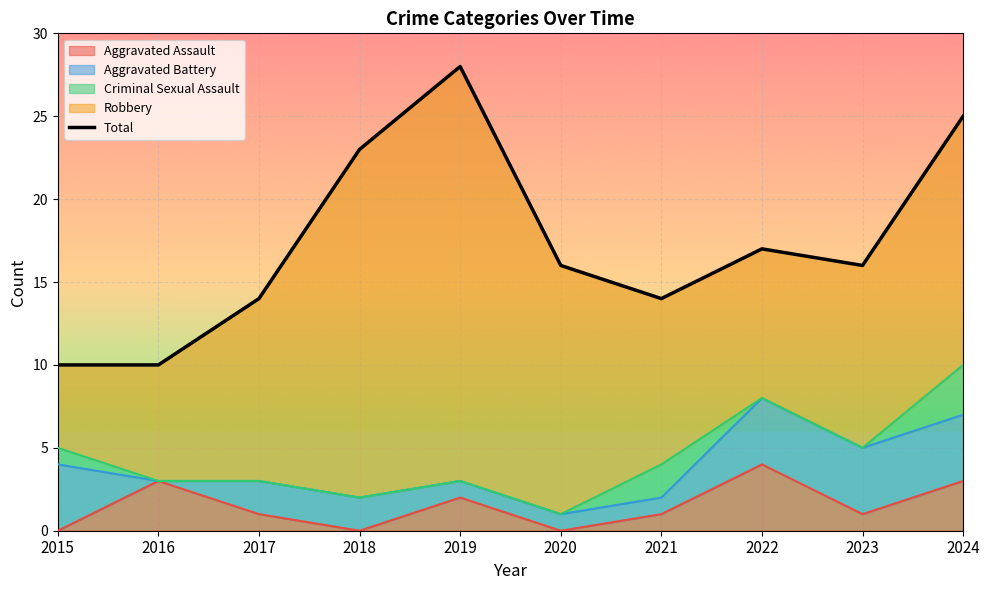

What is the value of the 8th point from the left?

17